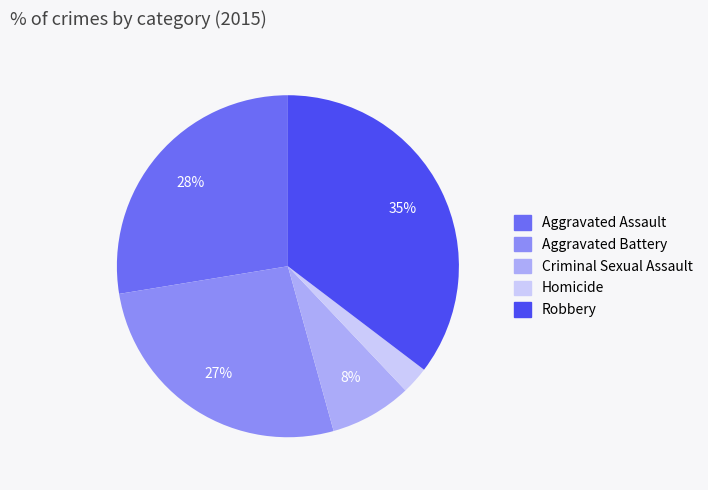

Between Aggravated Battery and Aggravated Assault, which is larger?

Aggravated Assault